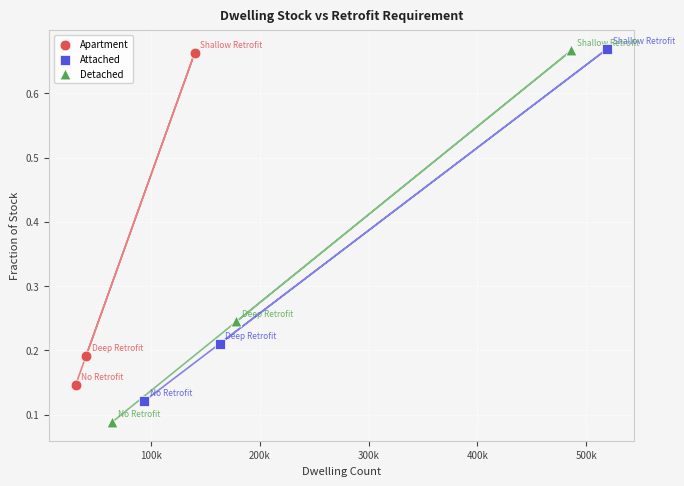

Which series reaches the minimum Y coordinate?

Detached